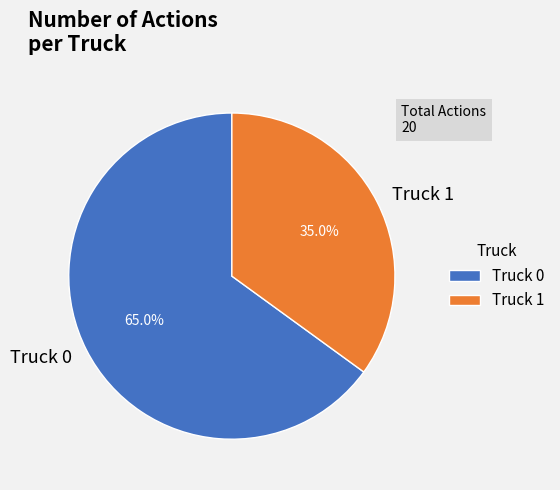

What is the ratio of the value at Truck 0 to the value at Truck 1?

1.9